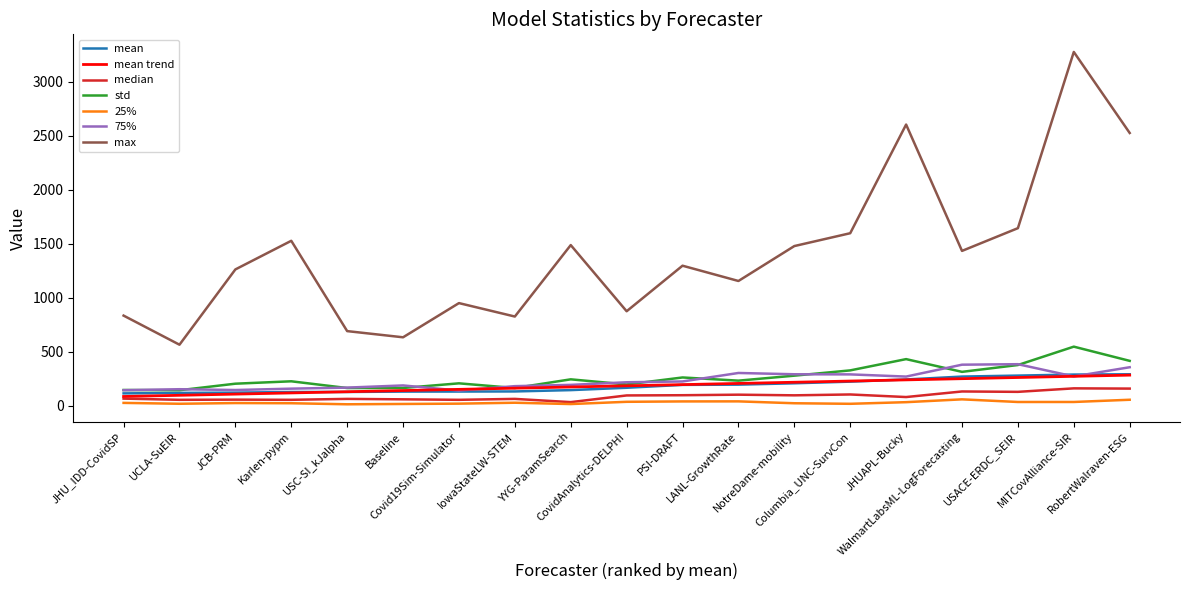

Which series has the largest total across all categories?

max